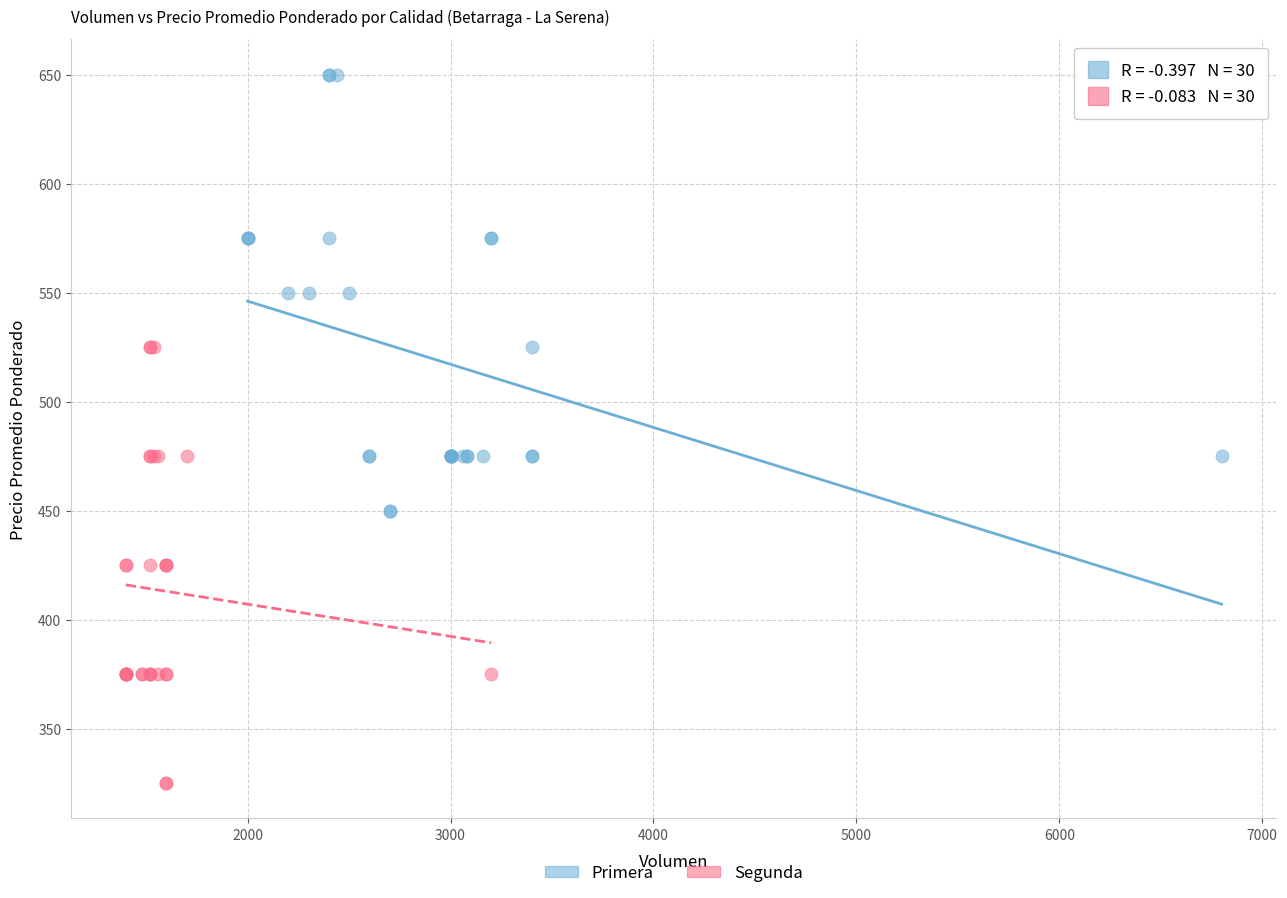

Which series contains the lowest Y value?

Segunda